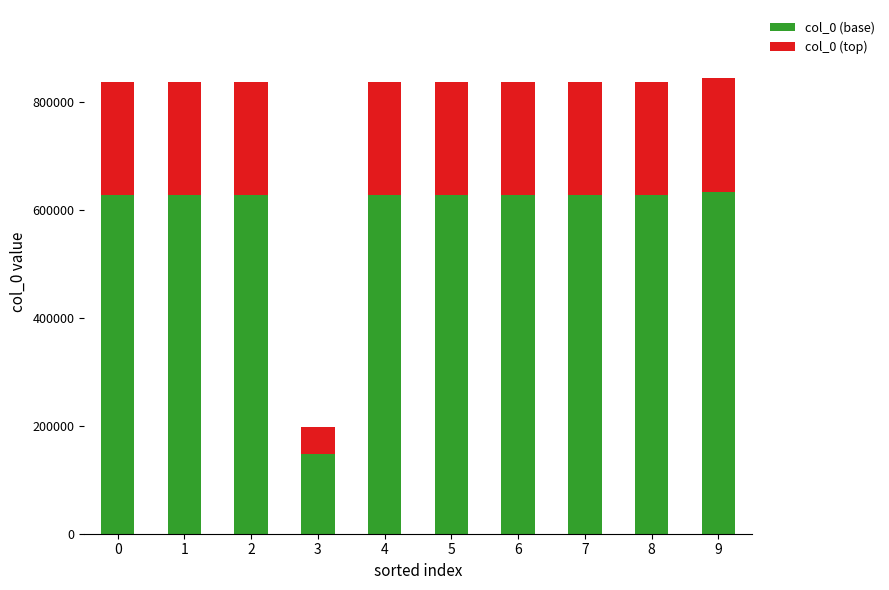

What is the average value of the col_0 (base) series?

580054.7